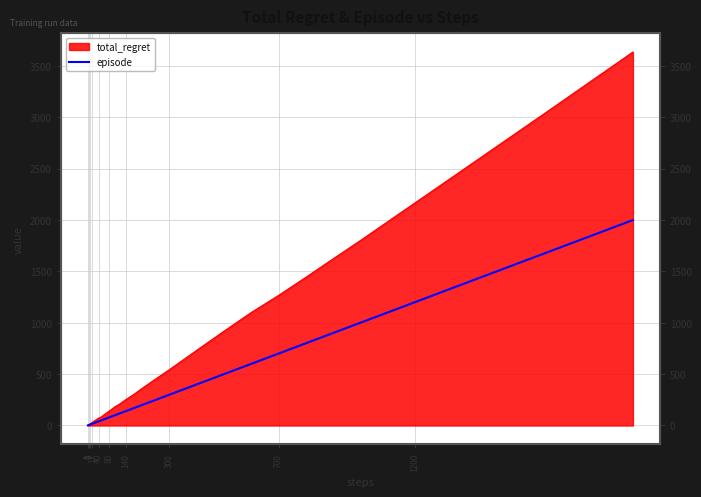

What is the smallest value displayed?

1